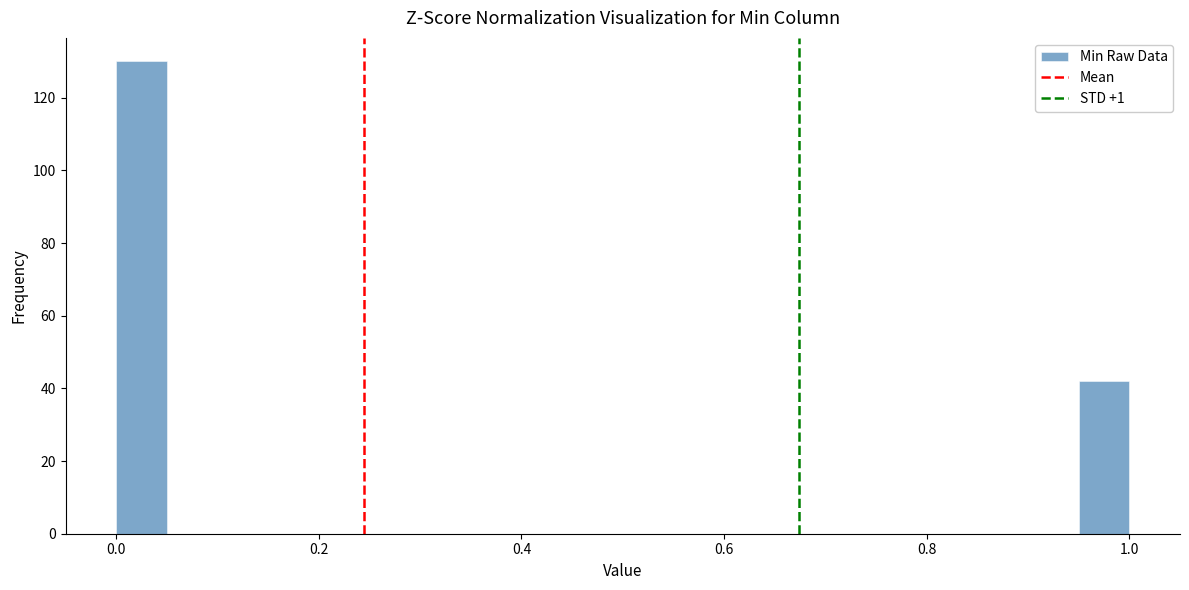

Around what value on the x-axis is the tallest bar? Give the approximate position of its centre, as read against the axis.

0.02